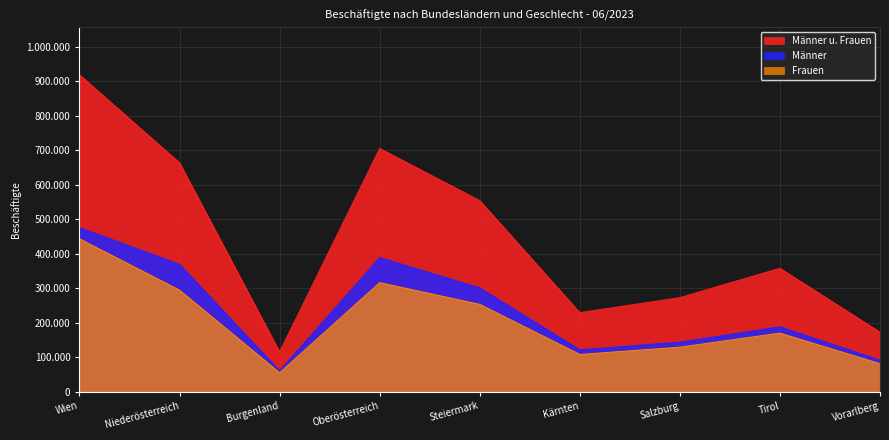

At which category is the sum across all series the highest?

Wien